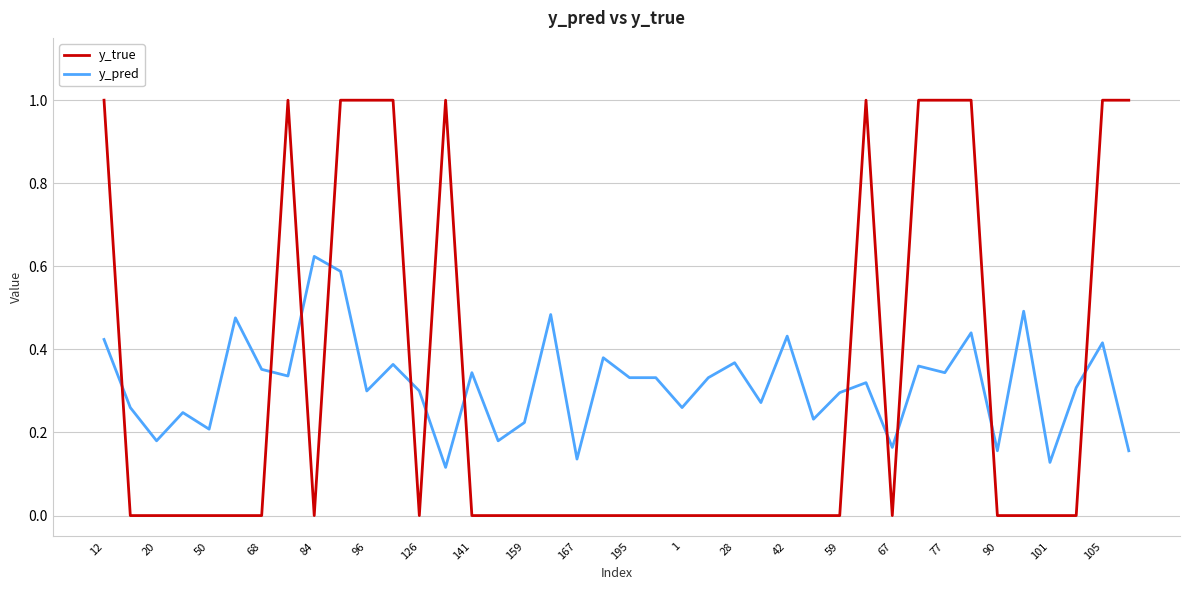

What is the difference between the maximum and minimum values in the y_true series?

1.0